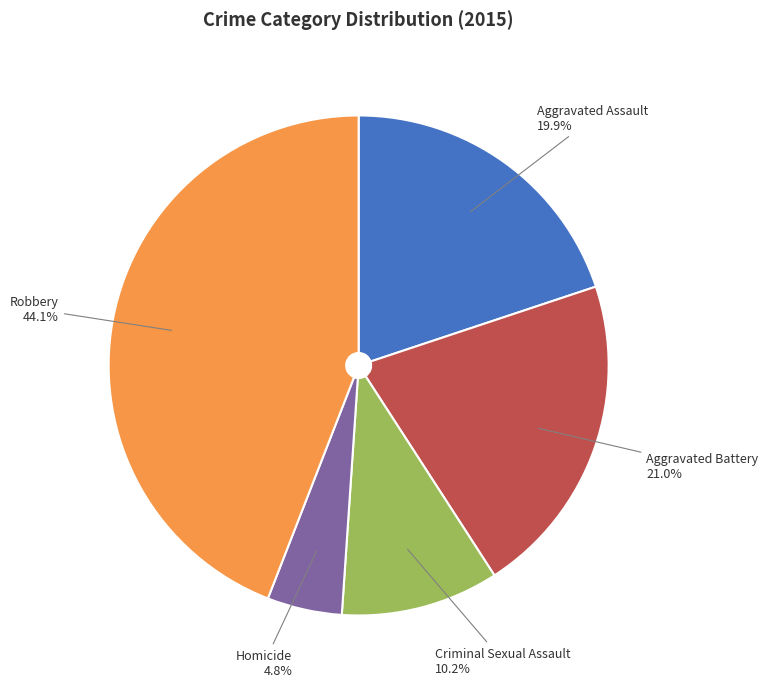

Does any single category account for the majority?

No